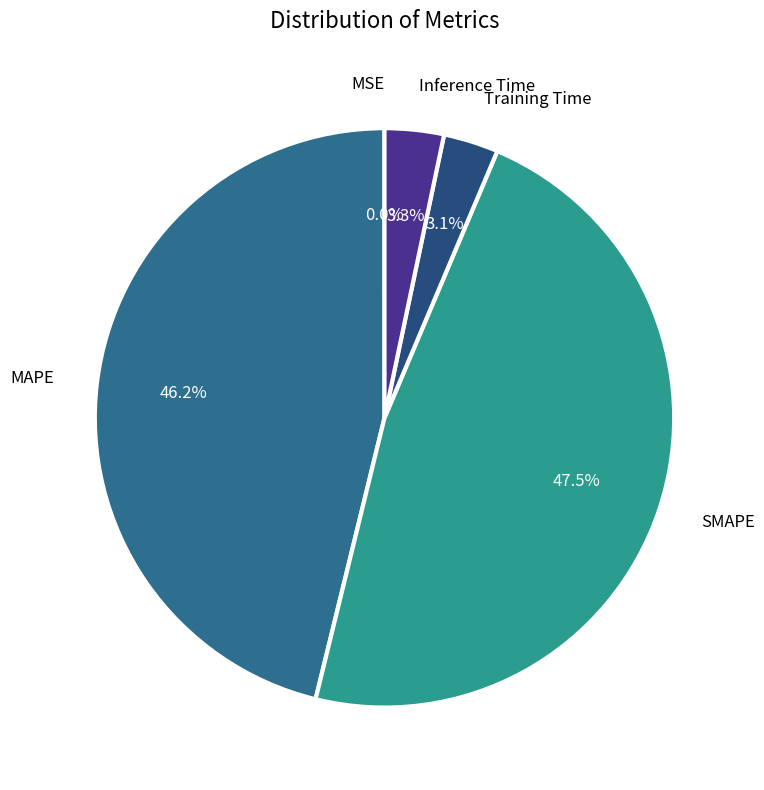

Combined, do MAPE and Inference Time account for over 50%?

No